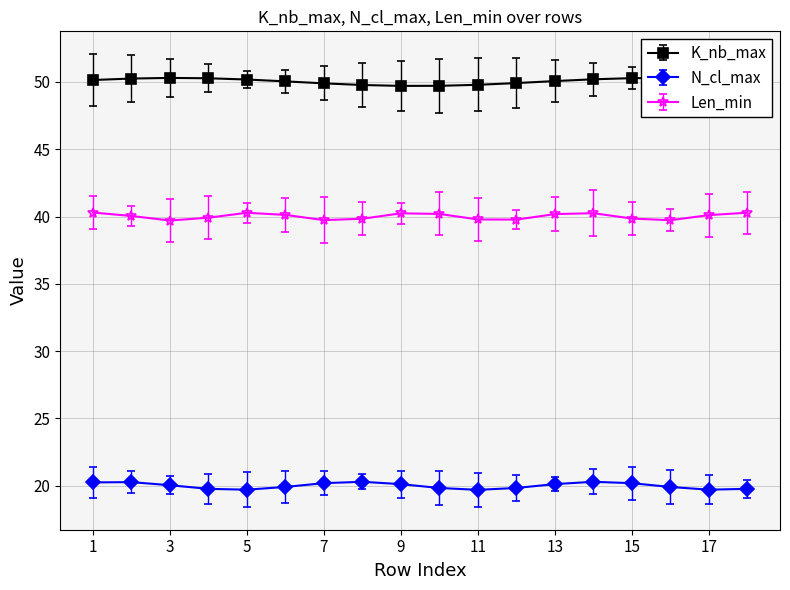

What is the sum of all K_nb_max values?

900